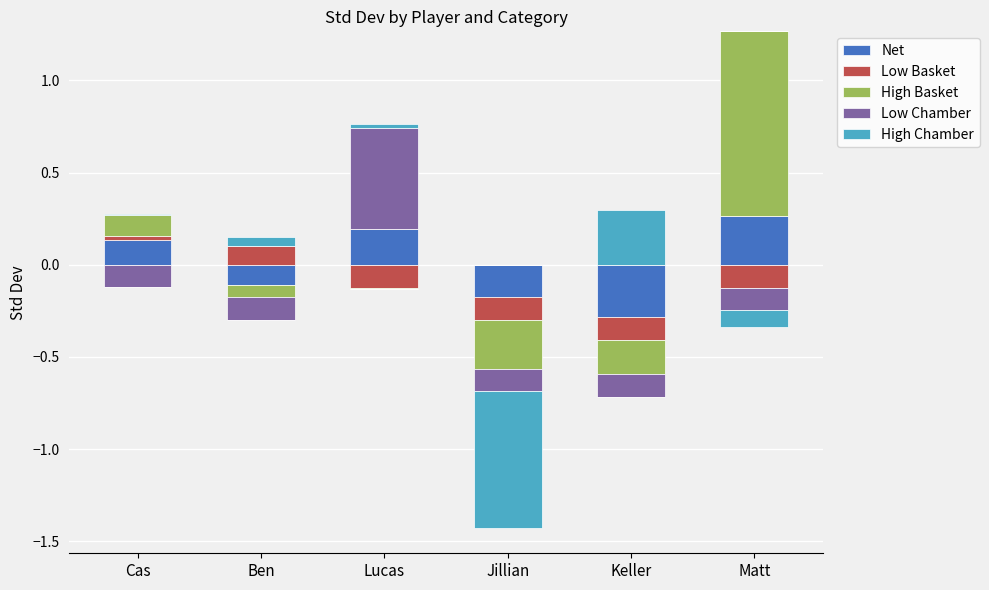

What is the sum of the Low Basket values at Ben and Cas?

0.1